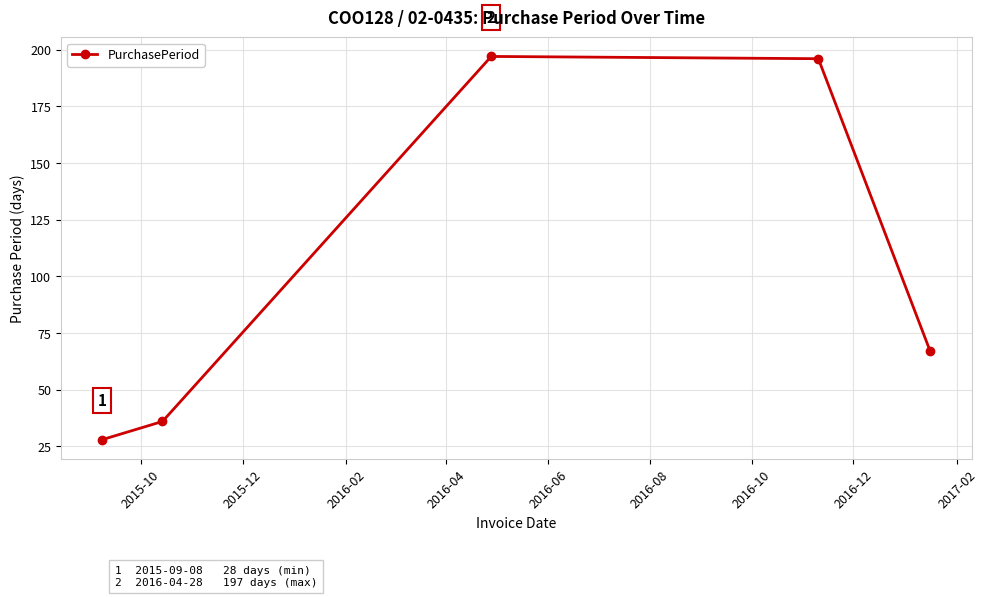

What is the value of the 4th point from the left?

196